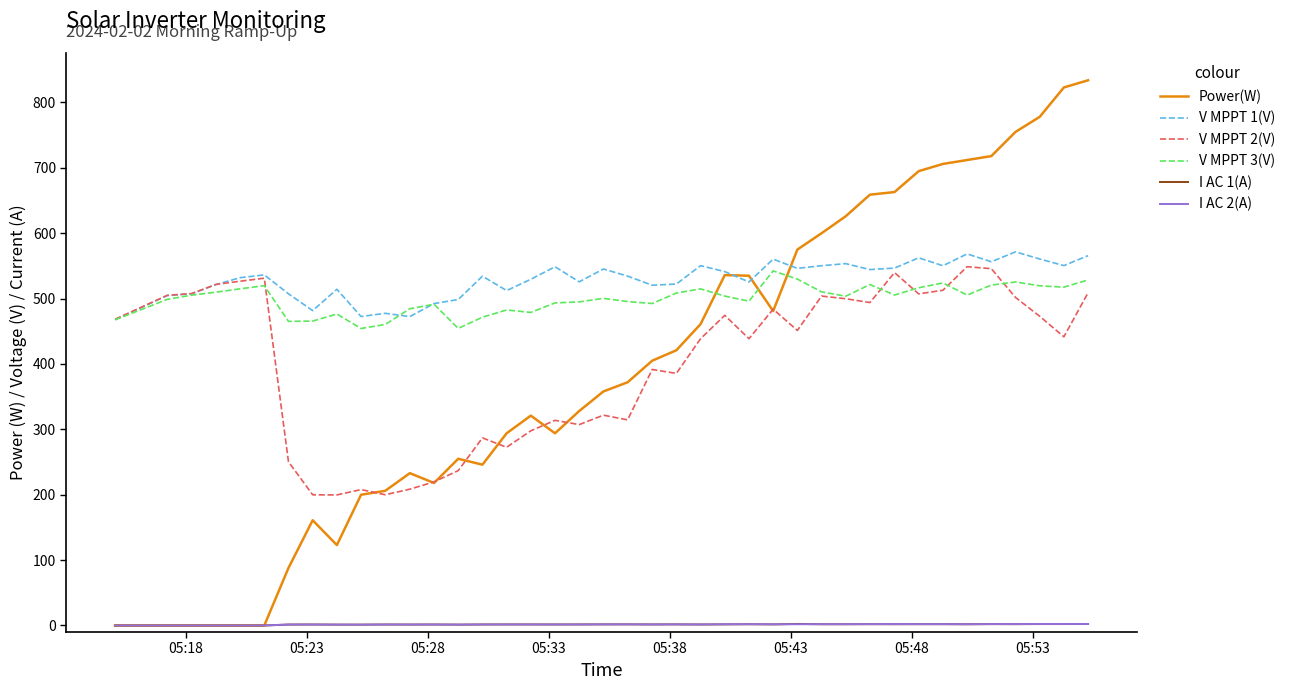

What is the average value of the I AC 1(A) series?

1.5